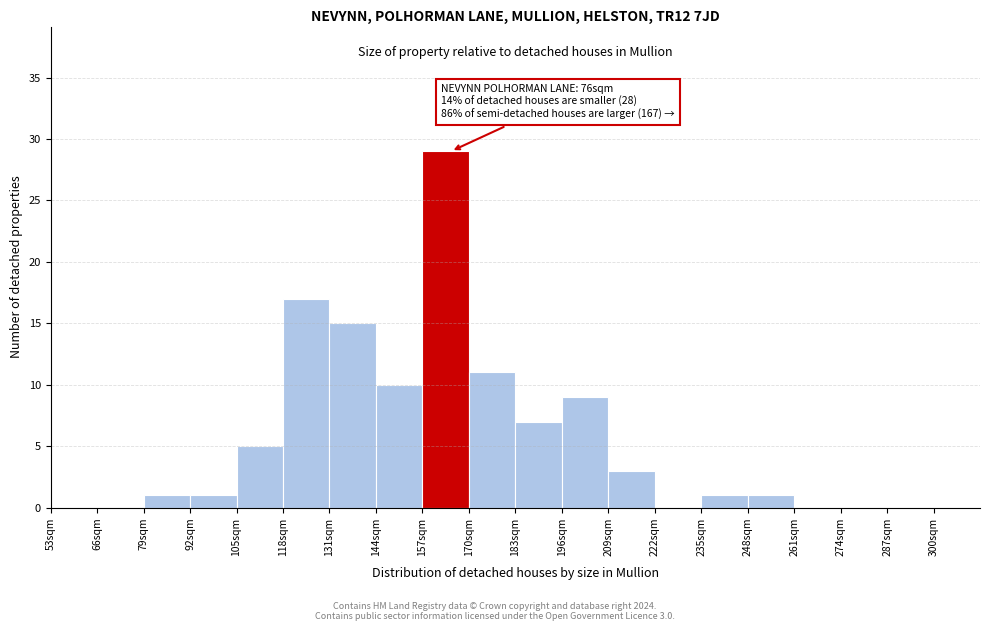

Which range on the x-axis has the tallest bar?

157 to 170